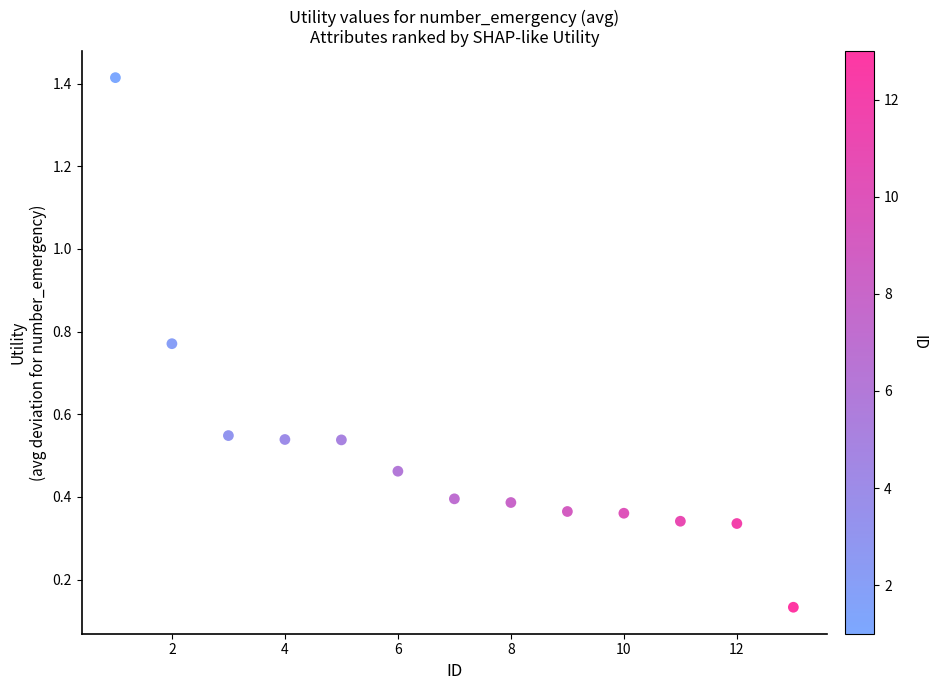

What is the range of Y values (max minus min)?

1.3